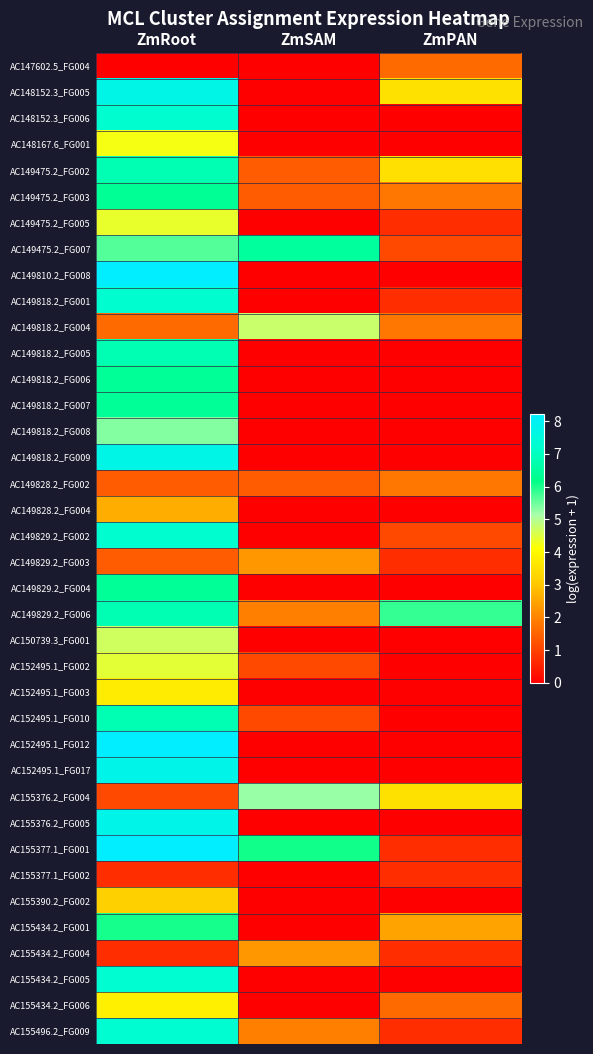

What is the total value across all series at ZmPAN?

34.5